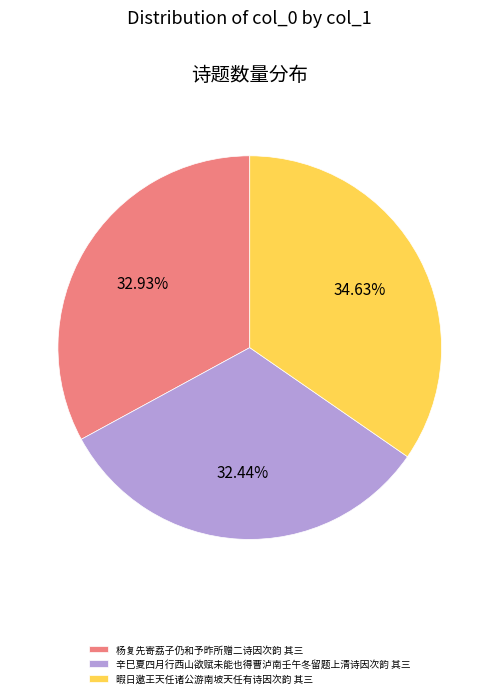

What is the total percentage of 暇日邀王天任诸公游南坡天任有诗因次韵 其三 and 杨复先寄荔子仍和予昨所赠二诗因次韵 其三?

67.6%